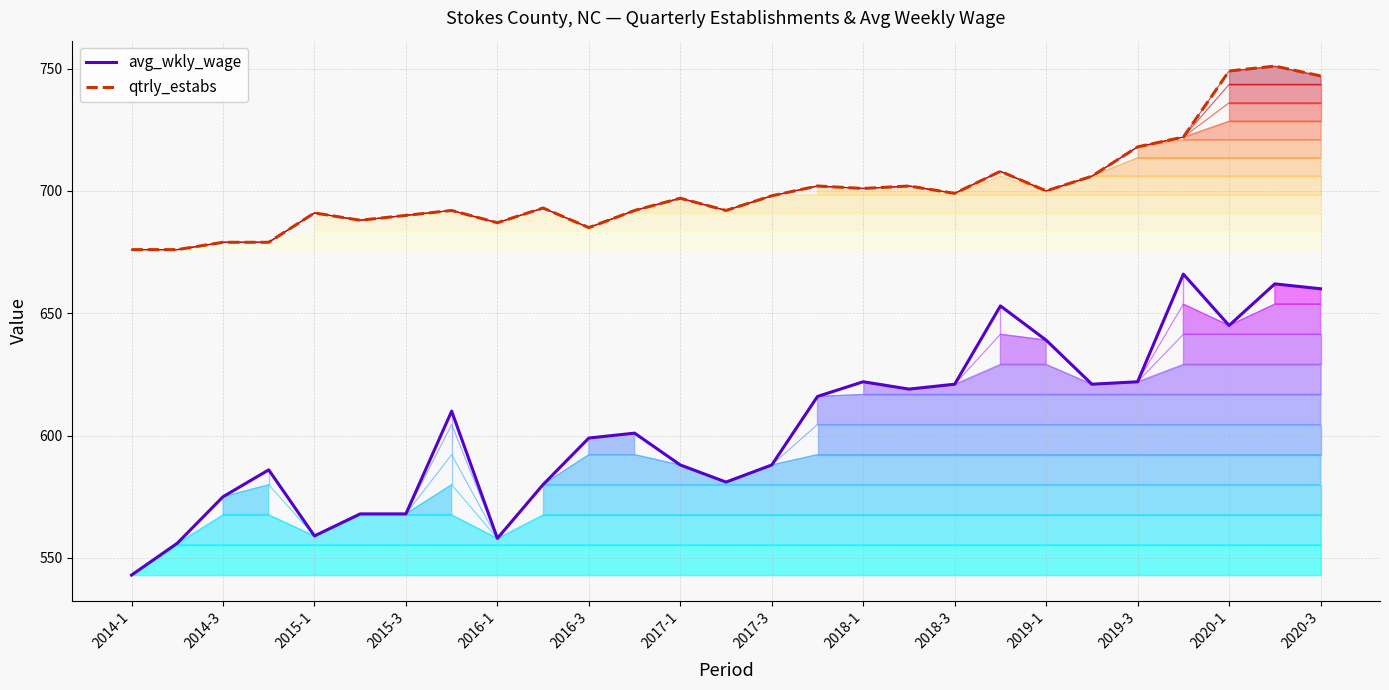

True or false: avg_wkly_wage and qtrly_estabs intersect in this chart.

False